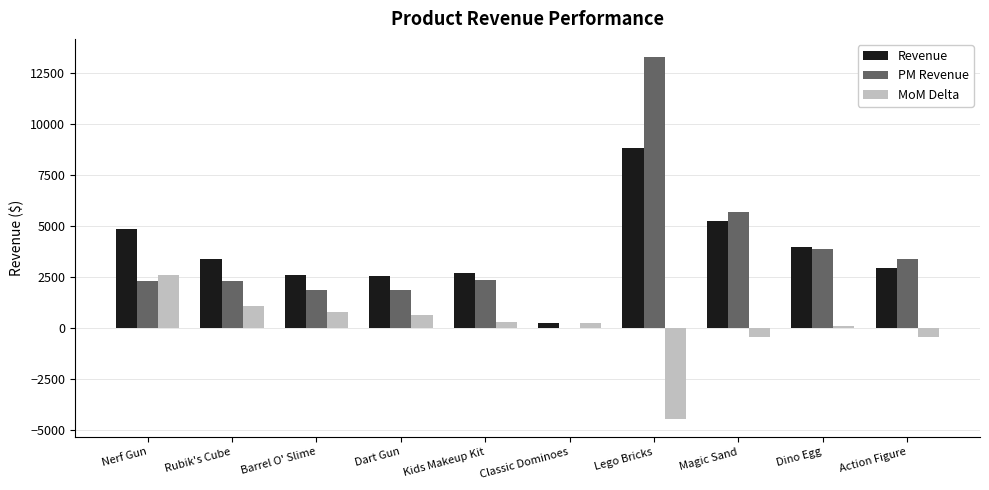

What is the approximate value of Revenue at Magic Sand?

5212.7